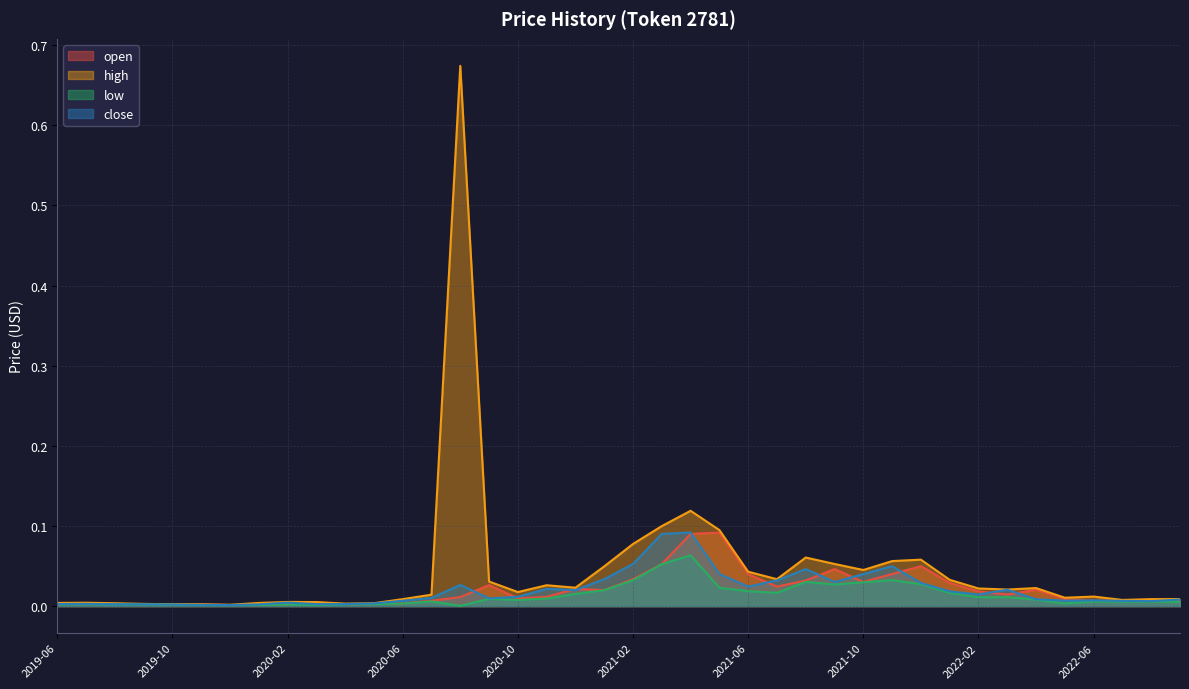

True or false: low and high intersect in this chart.

False